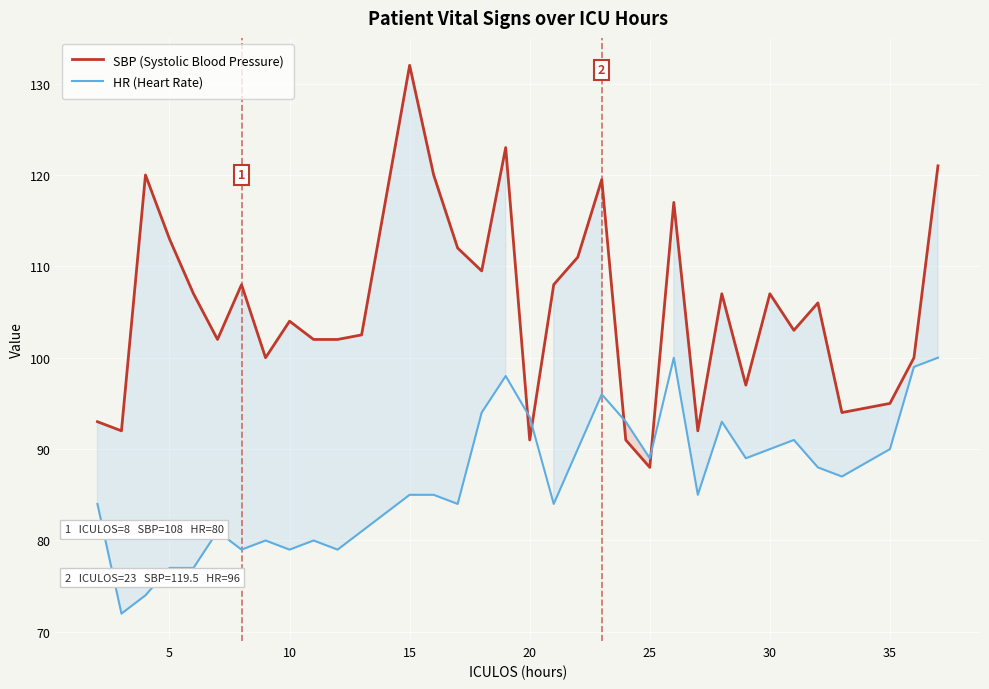

What is the highest value of the HR (Heart Rate) series?

100.0